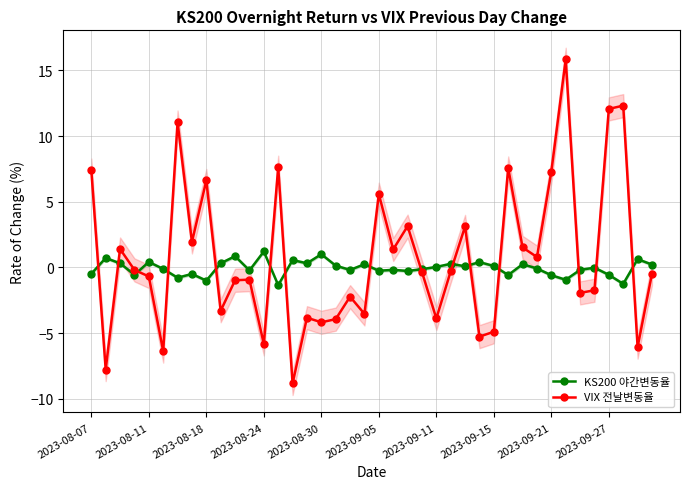

What is the maximum value for KS200 야간변동율?

1.2